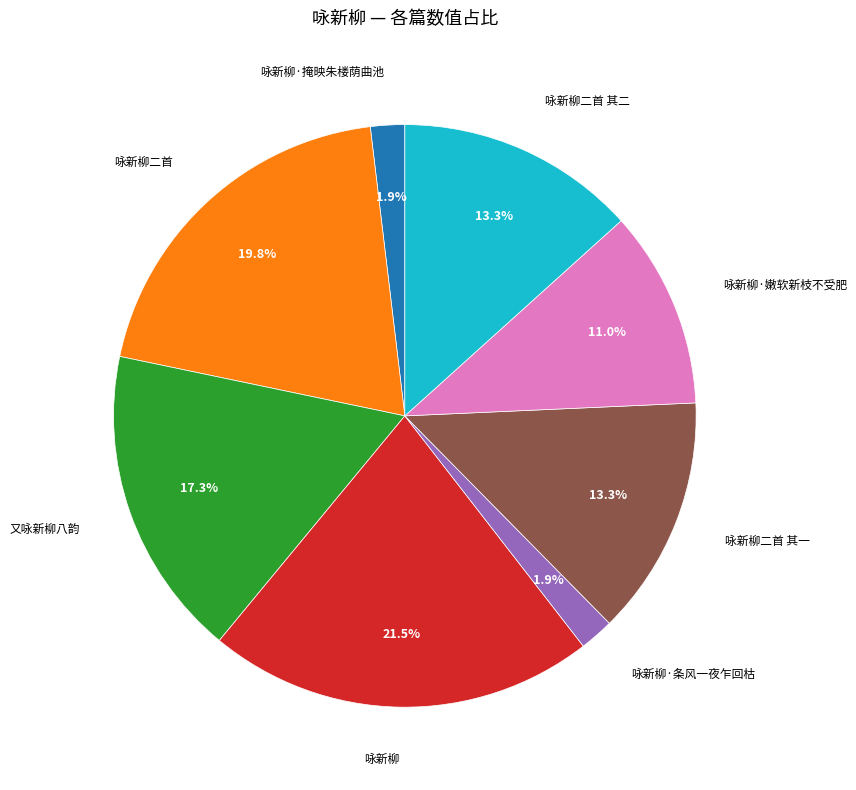

Is there a majority slice in this chart?

No